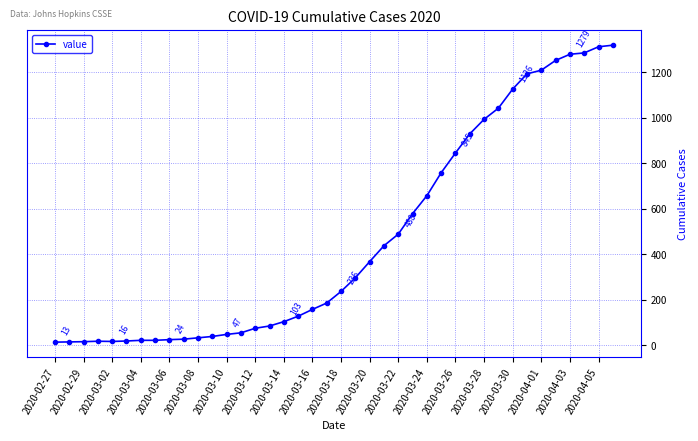

What is the average value?

467